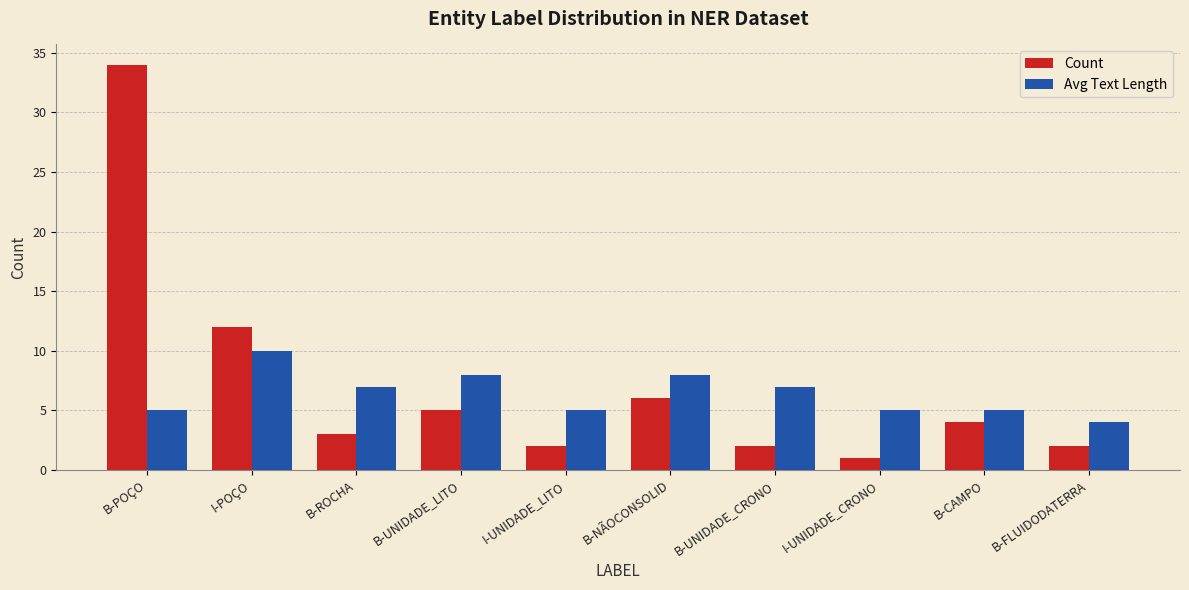

Are the bars grouped side by side (vs. stacked)?

Yes